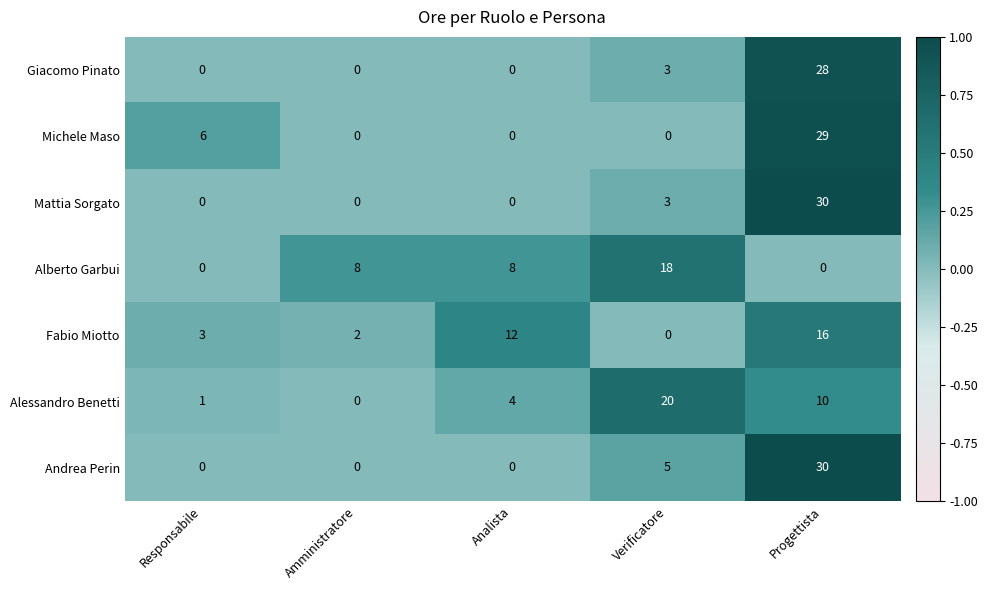

What is the spread (max minus min) of values at Progettista?

30